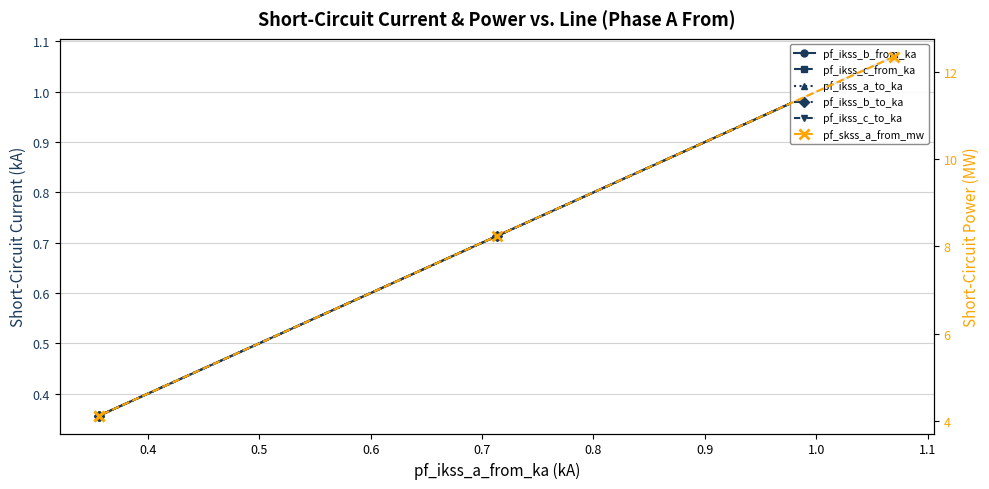

At how many categories does at least one series exceed 10?

1